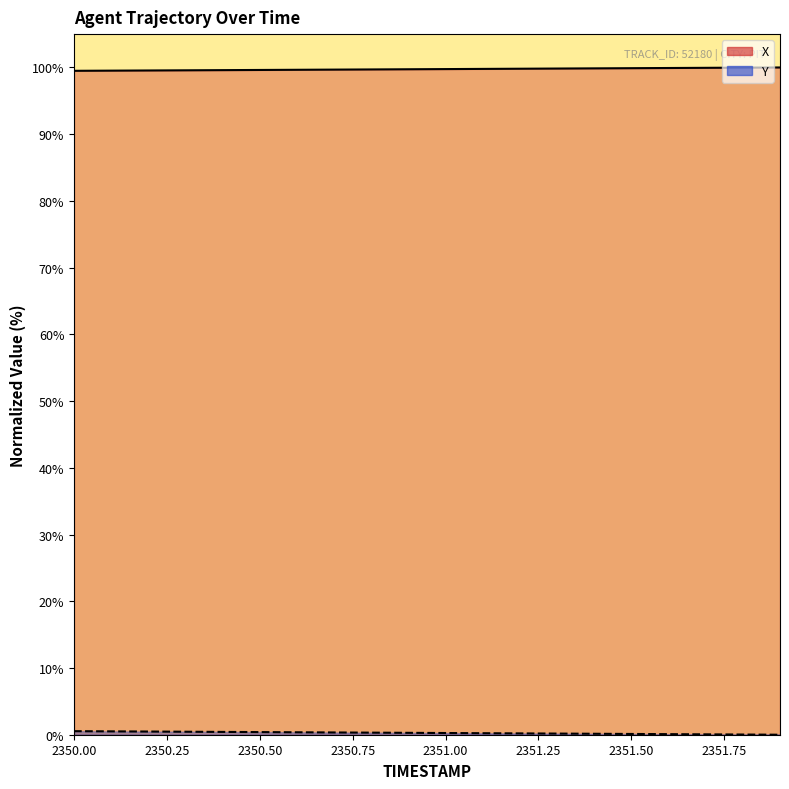

What is the label of the 16th point from the left?

2351.50